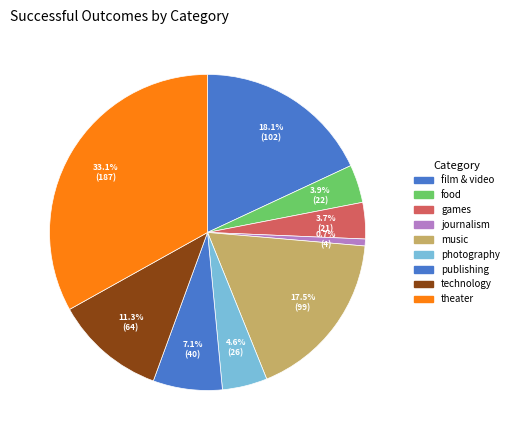

What percentage is the journalism slice, to the nearest percent?

1%